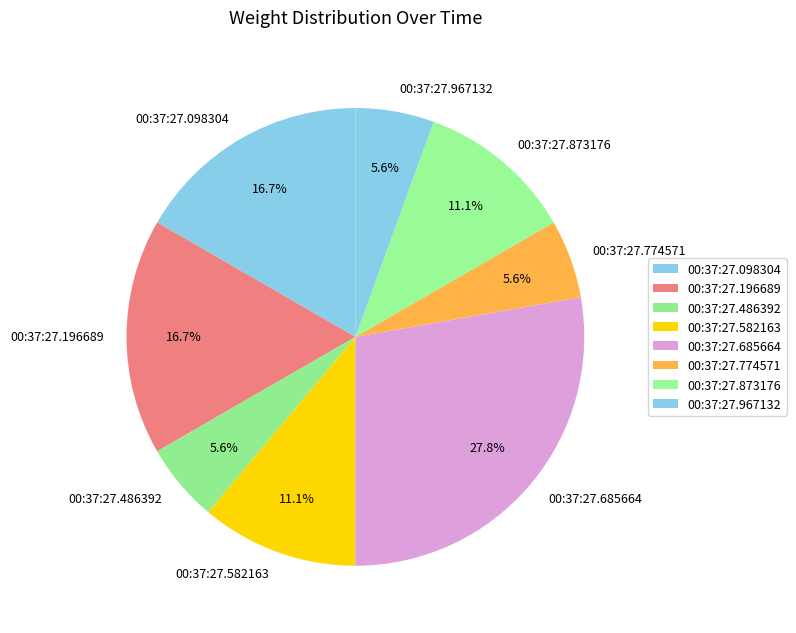

Is there any slice that represents more than half of the pie?

No